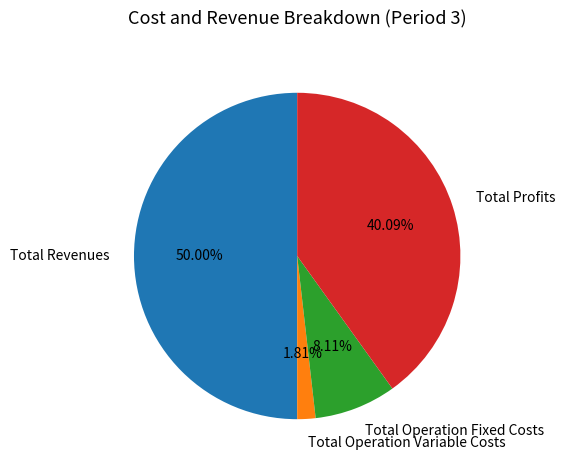

Rank the categories by value from highest to lowest.

Total Revenues, Total Profits, Total Operation Fixed Costs, Total Operation Variable Costs